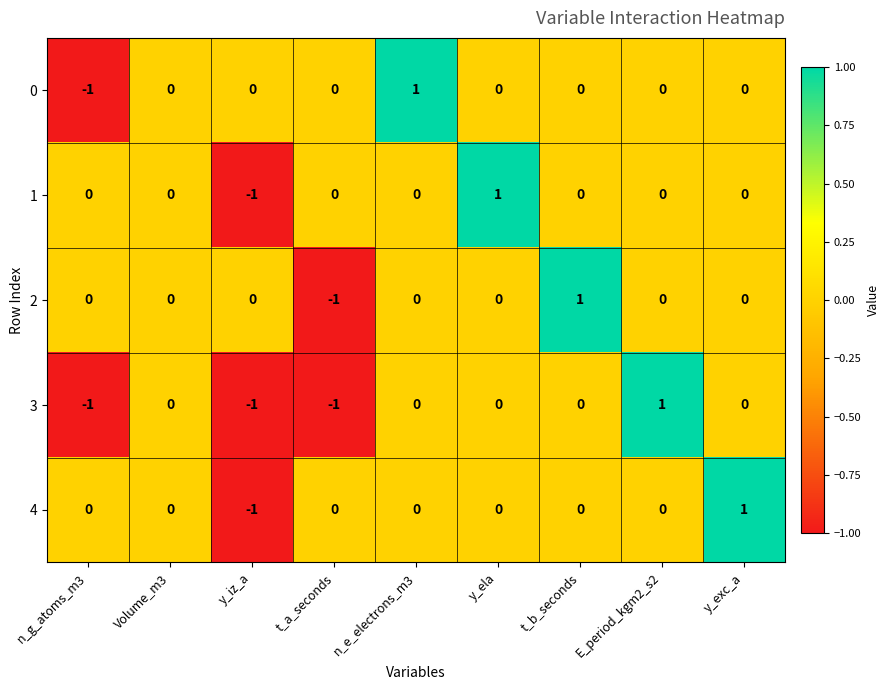

Which category has the lowest value in the 2 series?

t_a_seconds